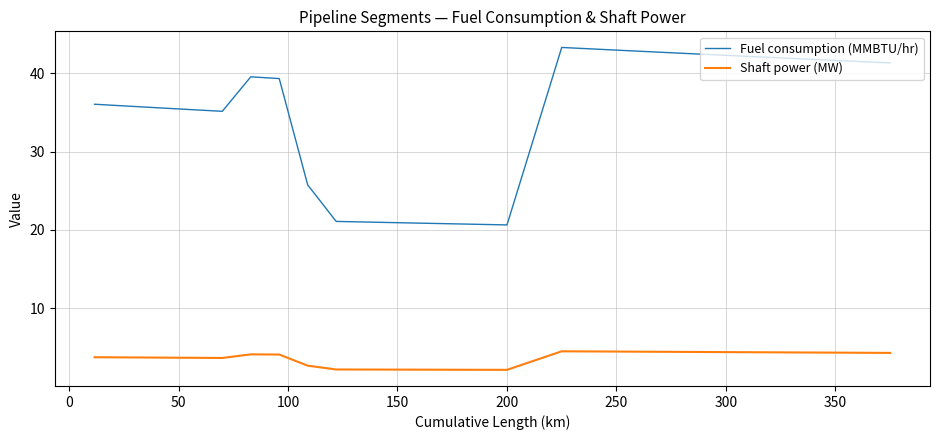

True or false: Fuel consumption (MMBTU/hr) and Shaft power (MW) intersect in this chart.

False